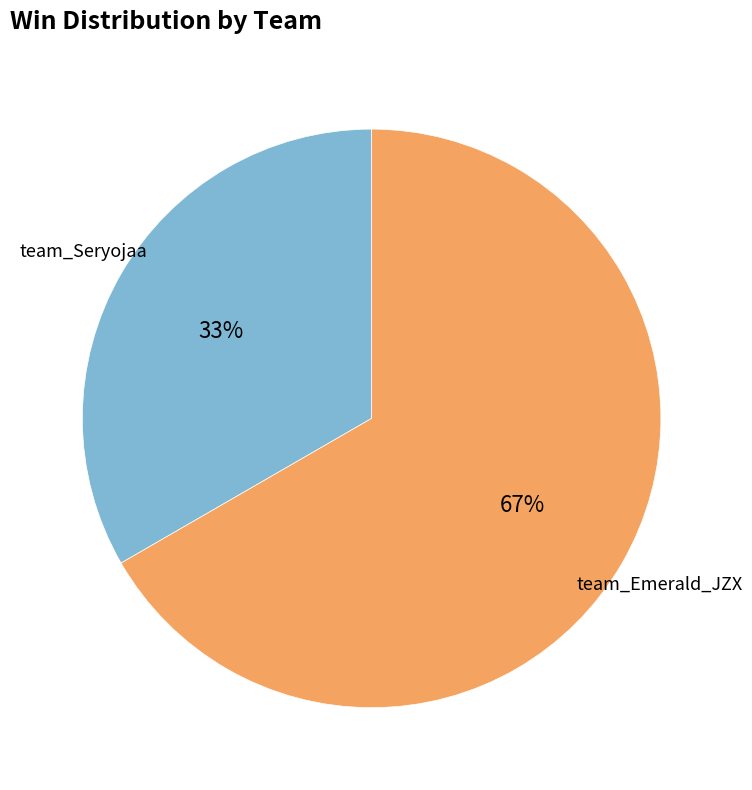

To the nearest percent, what is the average slice percentage?

50%